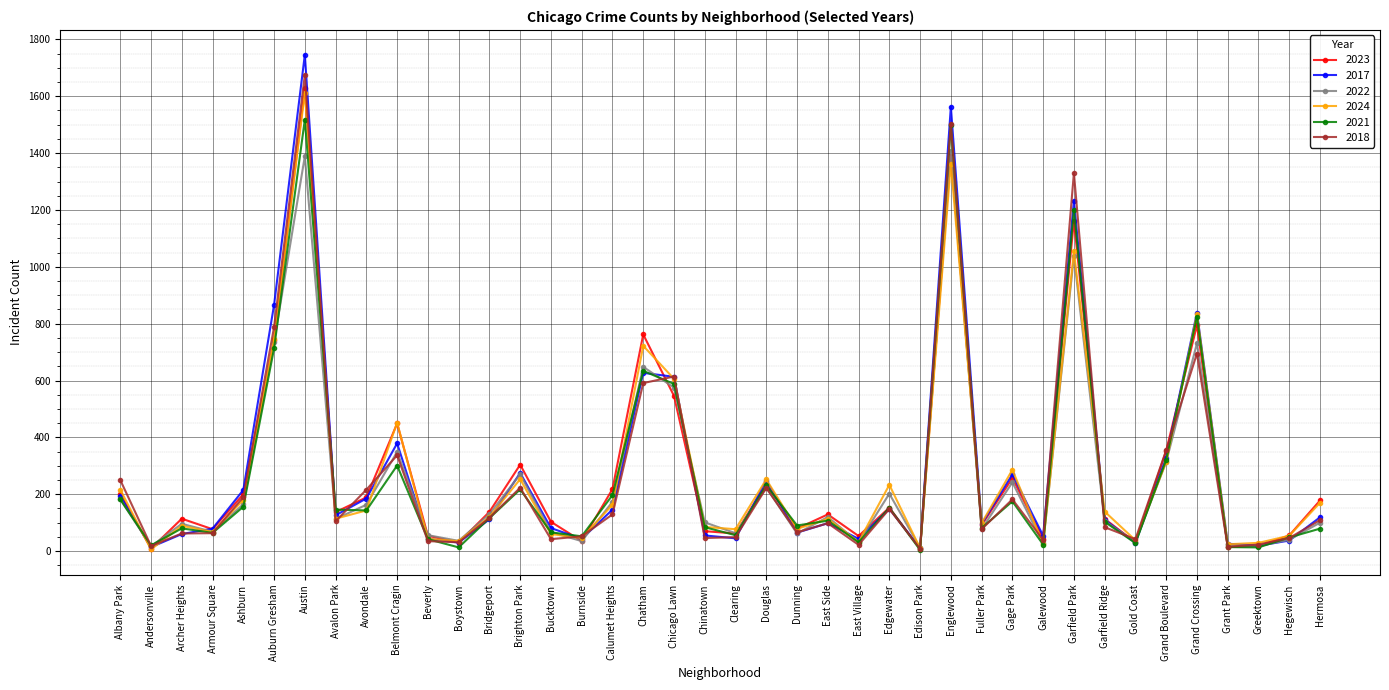

What is the maximum value for 2018?

1675